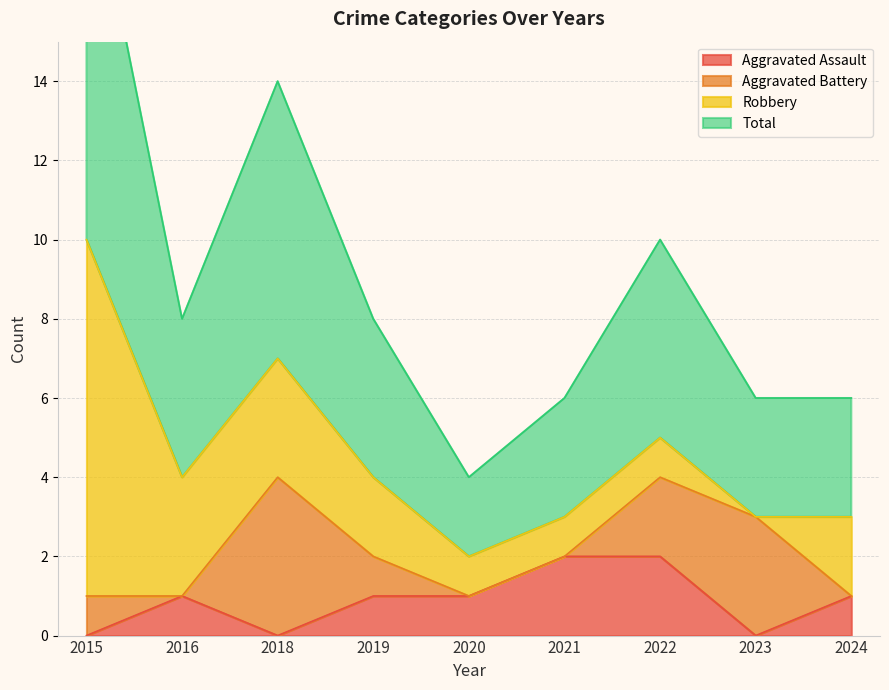

List the labels in order of Total value, largest first.

2015, 2018, 2022, 2016, 2019, 2021, 2023, 2024, 2020